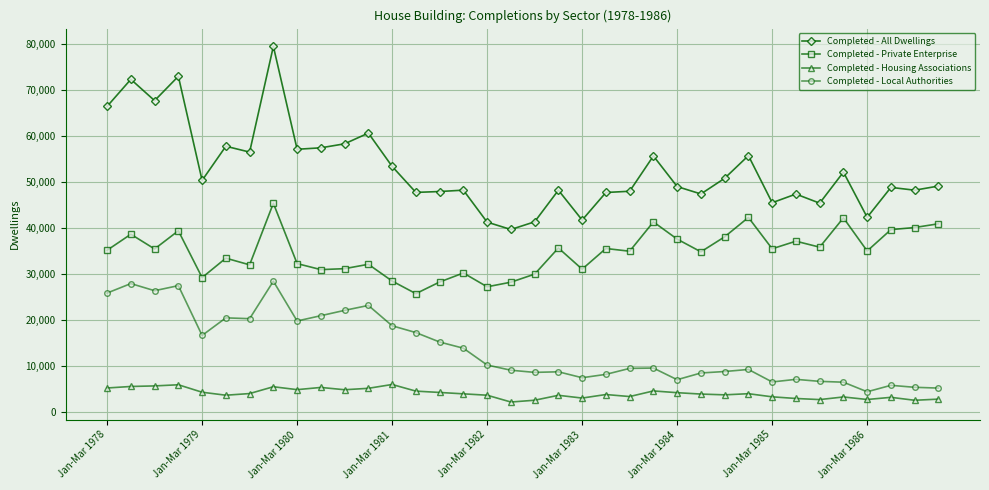

Count the number of data series in this chart.

4